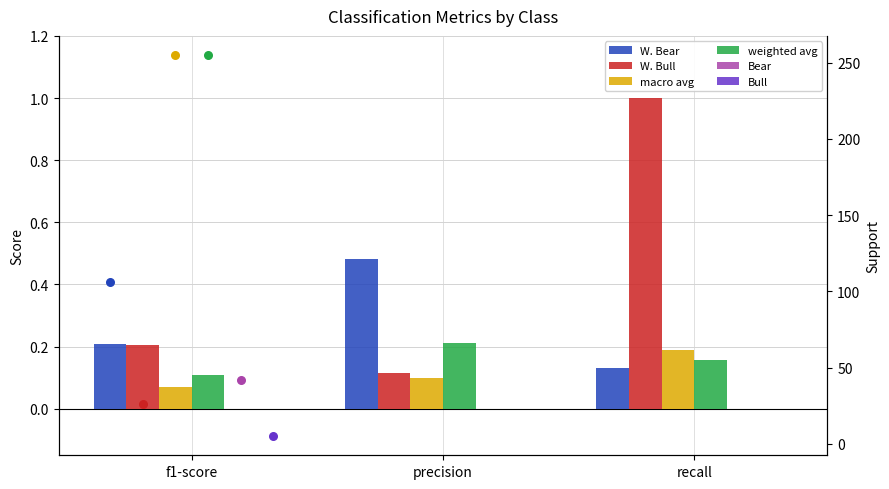

What is the total value across all series at f1-score?

0.6